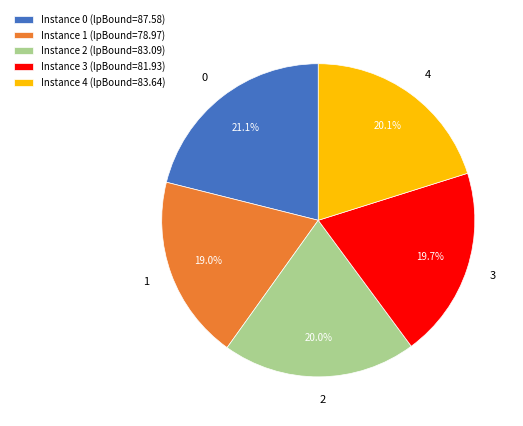

How many slices are in this pie chart?

5